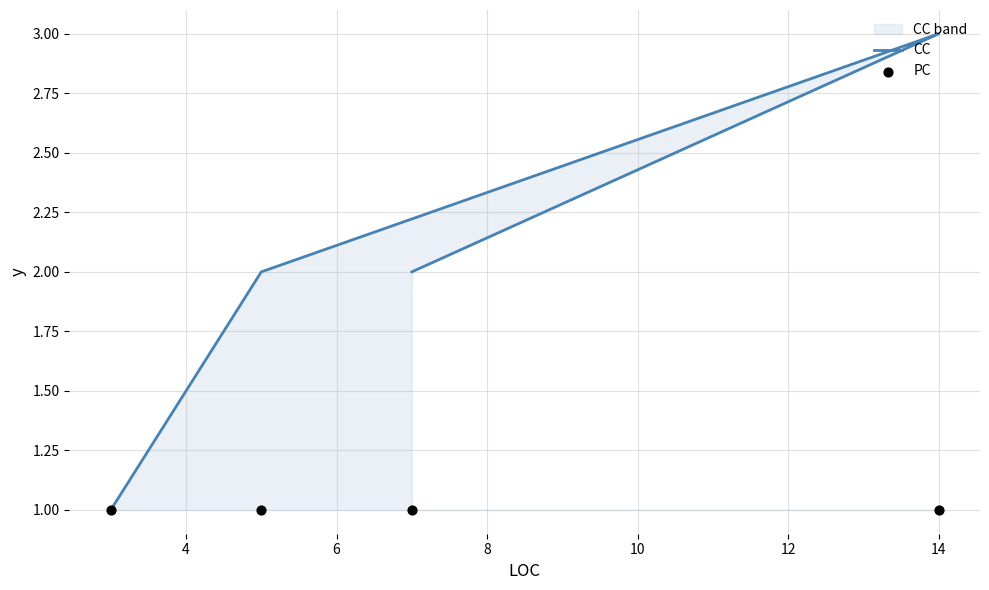

At how many categories does at least one series exceed 1?

3